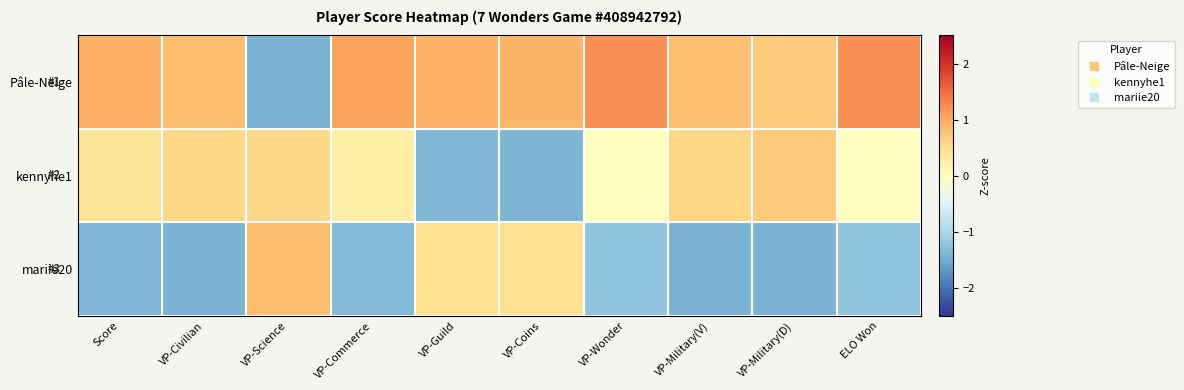

At which category is the sum across all series the highest?

VP-Civilian